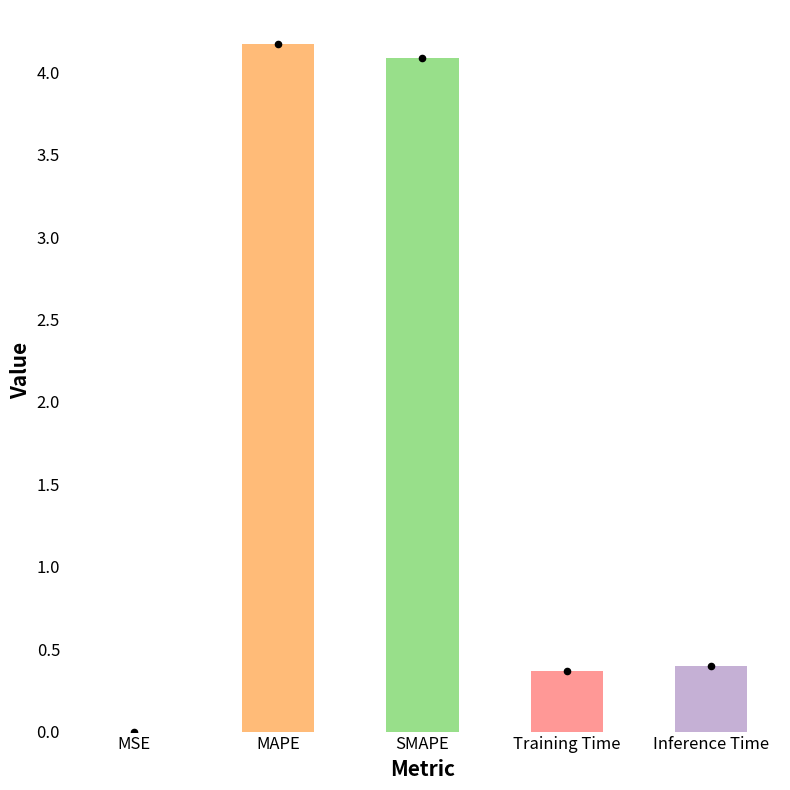

Approximately how many times larger is the value at Training Time compared to SMAPE?

0.1